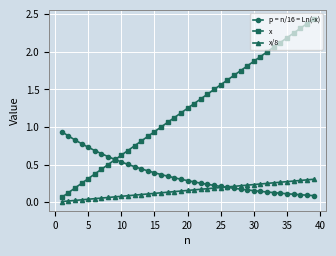

Which series has the largest range (max minus min)?

x